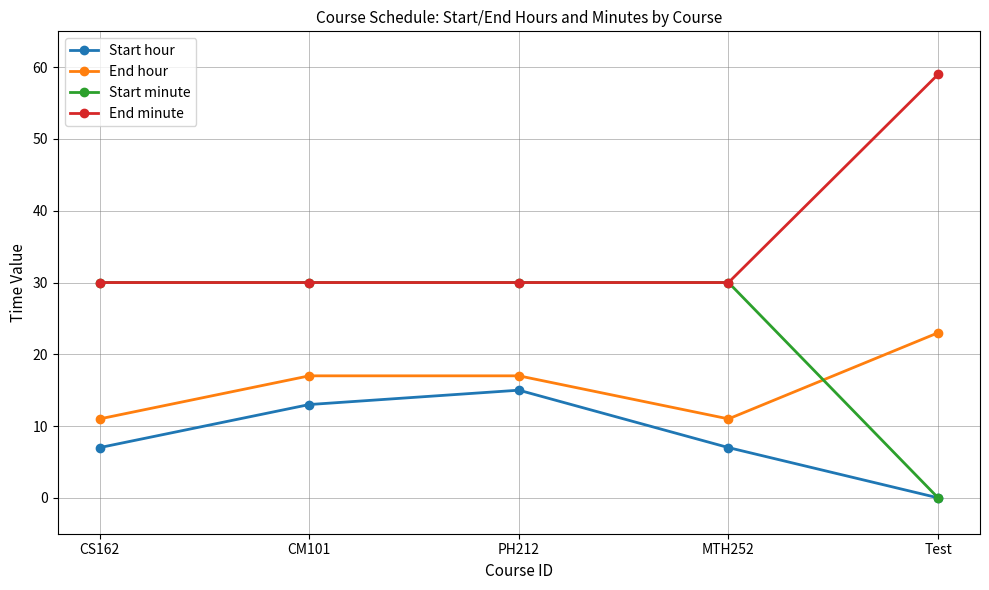

List the series in order of their peak value, highest first.

End minute, Start minute, End hour, Start hour